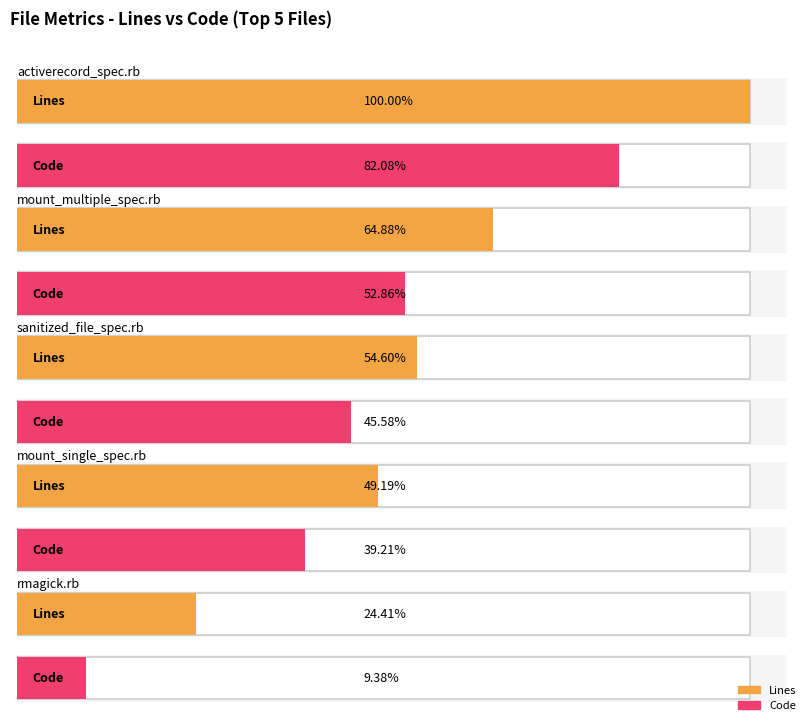

True or false: Lines has a value of 37 at content_type_whitelist.rb.

False